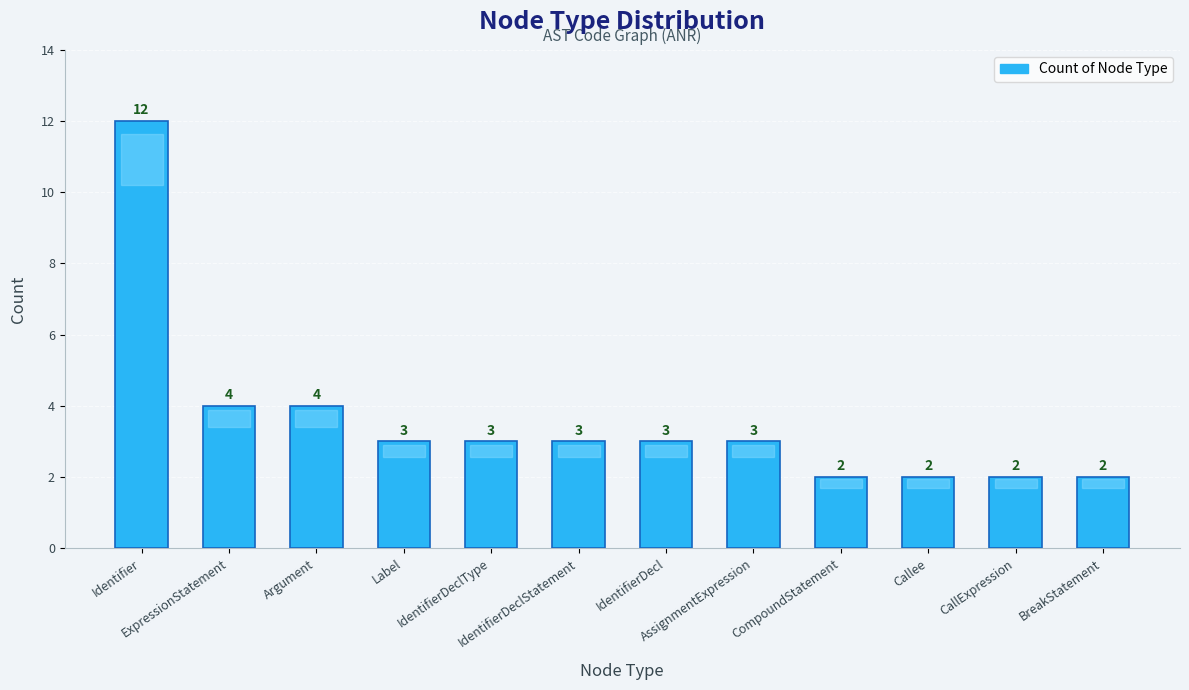

The chart shows a value of 3 at IdentifierDeclStatement. True or false?

True